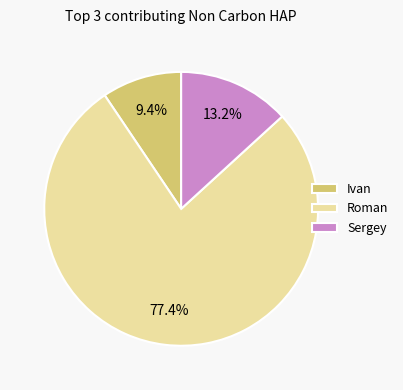

Rank the categories by value from lowest to highest.

Ivan, Sergey, Roman